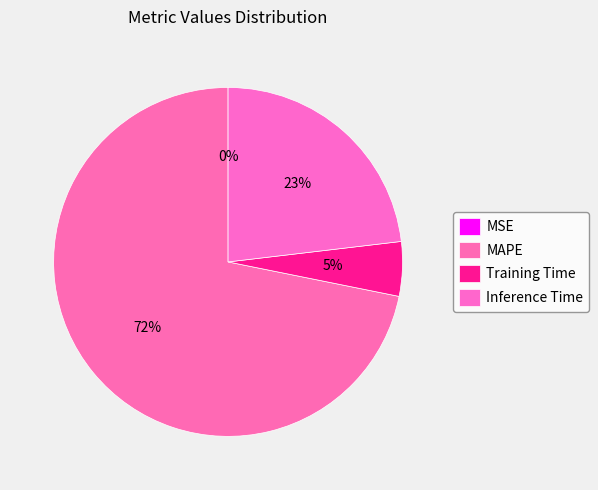

Is there a majority slice in this chart?

Yes